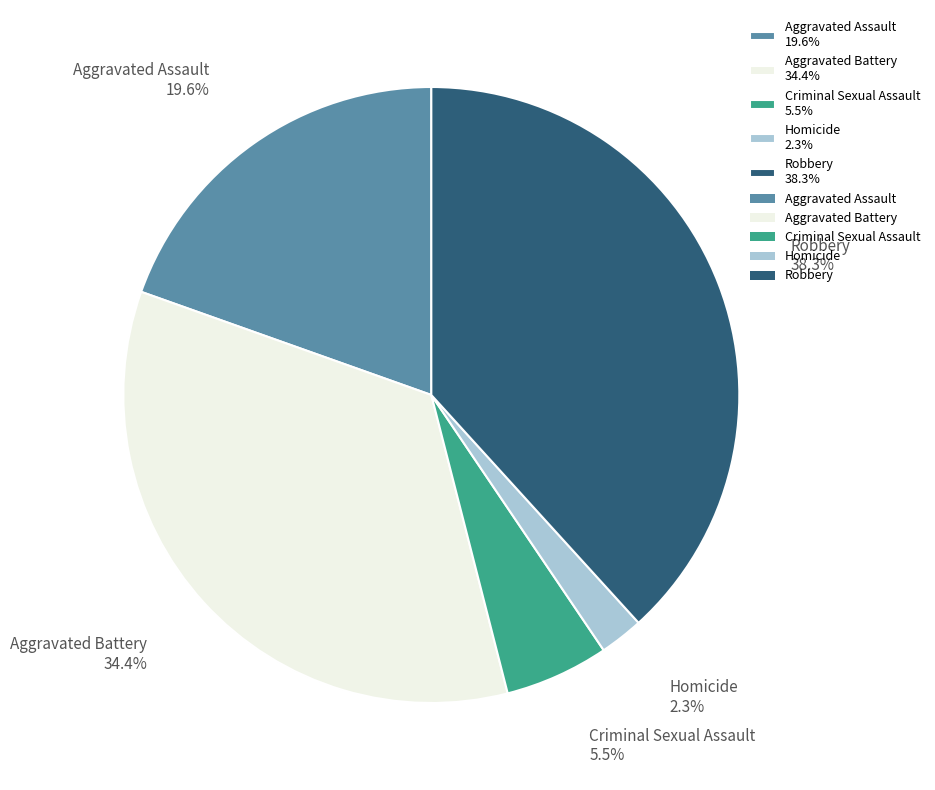

To the nearest percent, what is the combined percentage of Criminal Sexual Assault and Homicide?

8%